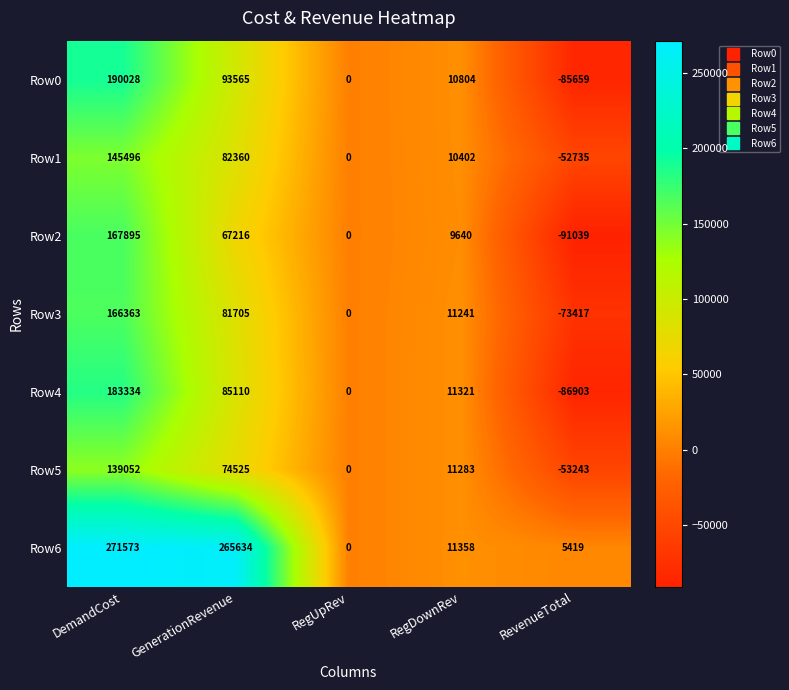

At which category is the sum across all series the highest?

DemandCost